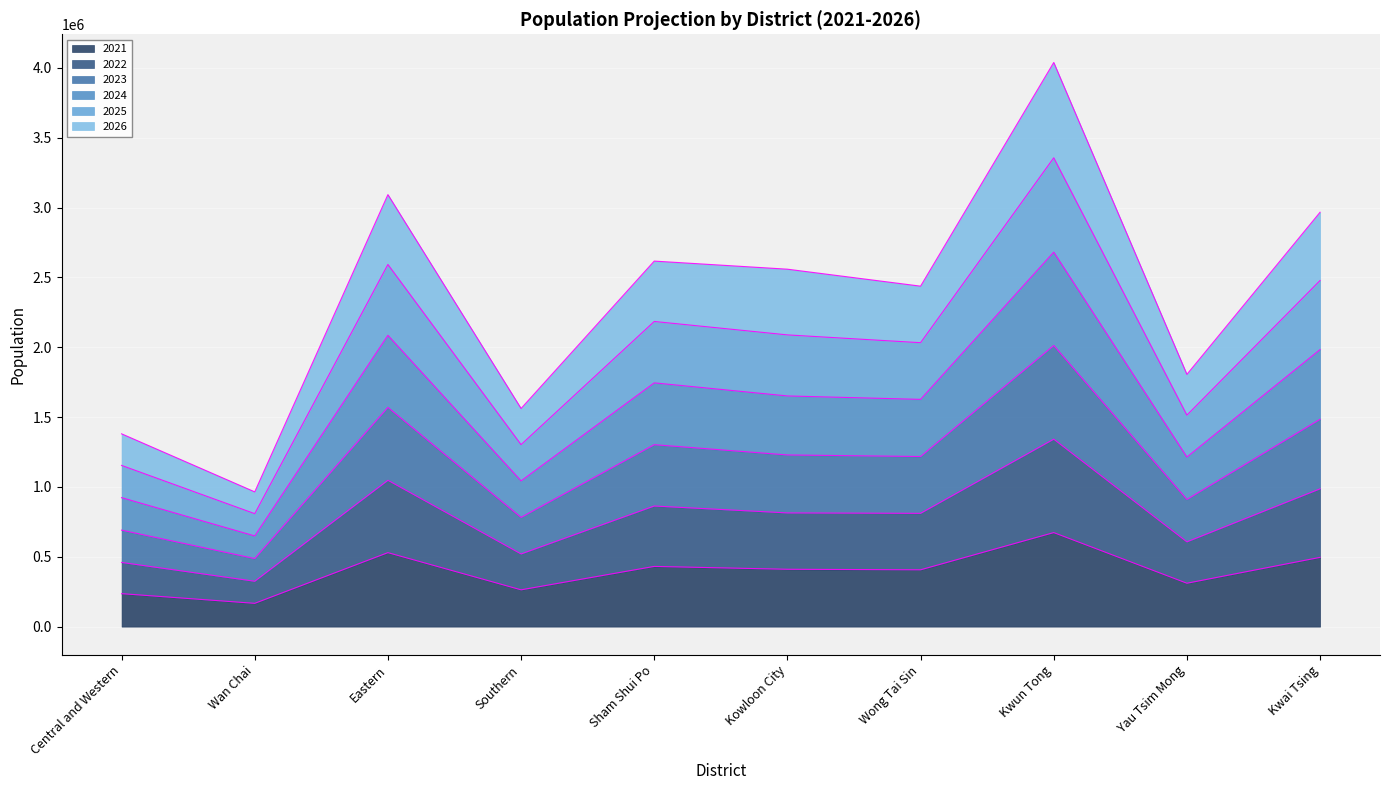

True or false: 2022 has more than 0 interior local peaks.

True